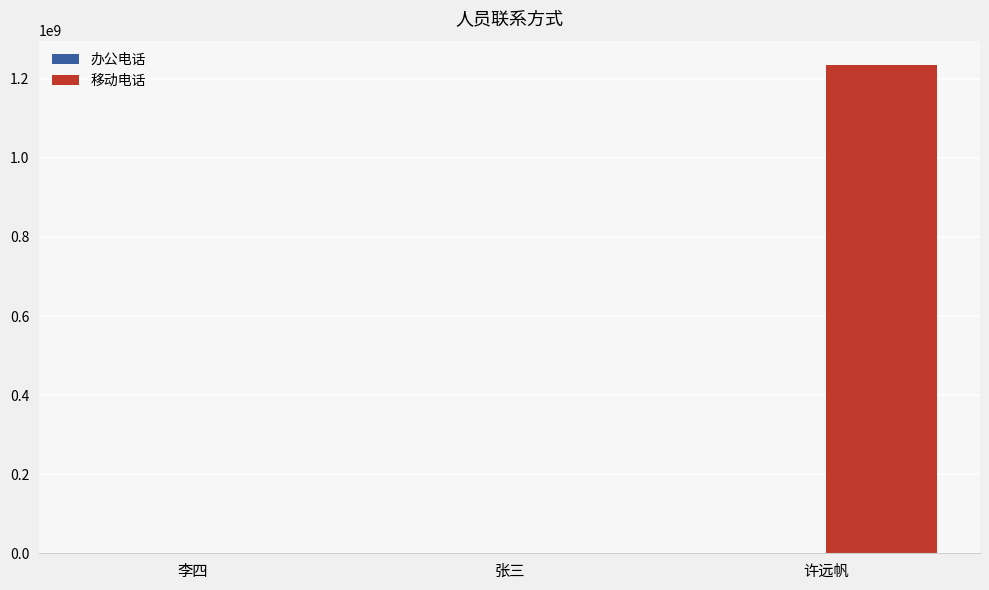

Which label corresponds to the largest value in the chart?

许远帆